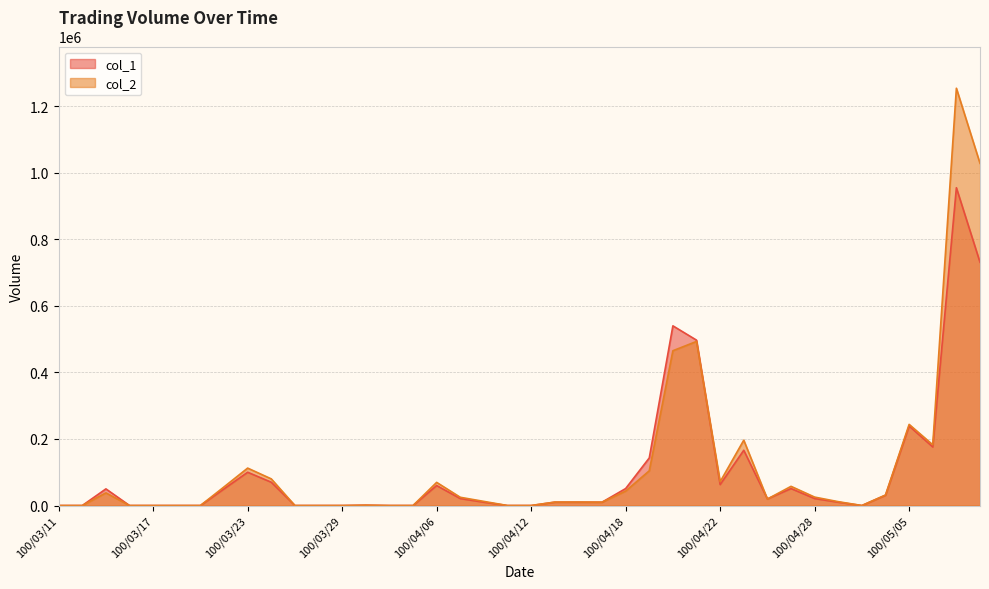

How many times do col_2 and col_1 cross each other?

4